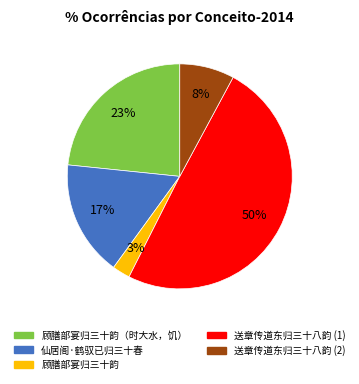

Does 仙居阁·鹤驭已归三十春 represent more than half of the total?

No